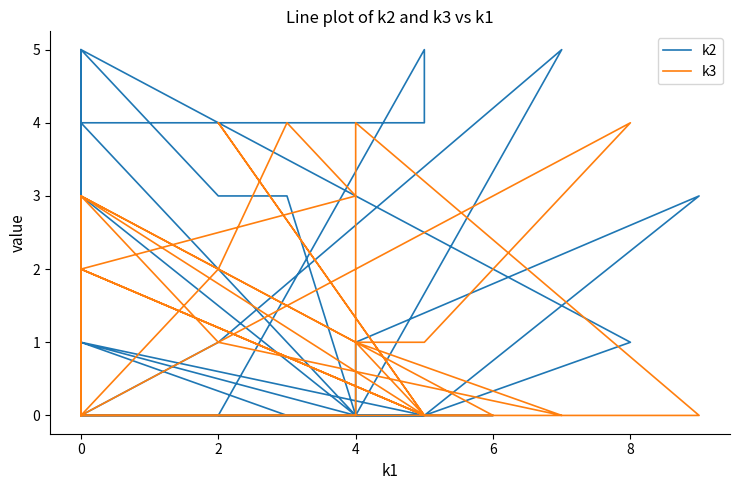

Reading right to left, list all the values displayed in this chart.

k2: 0	4	0	5	1	0	0	0	1	5	4	4	5	0	0	0	0	0	0	1	5	3	3	0	1	0	3	1	0	3	2	0
k3: 0	3	1	0	1	3	0	0	0	0	3	0	0	4	0	2	0	1	1	4	0	2	4	3	2	0	0	4	0	0	2	0